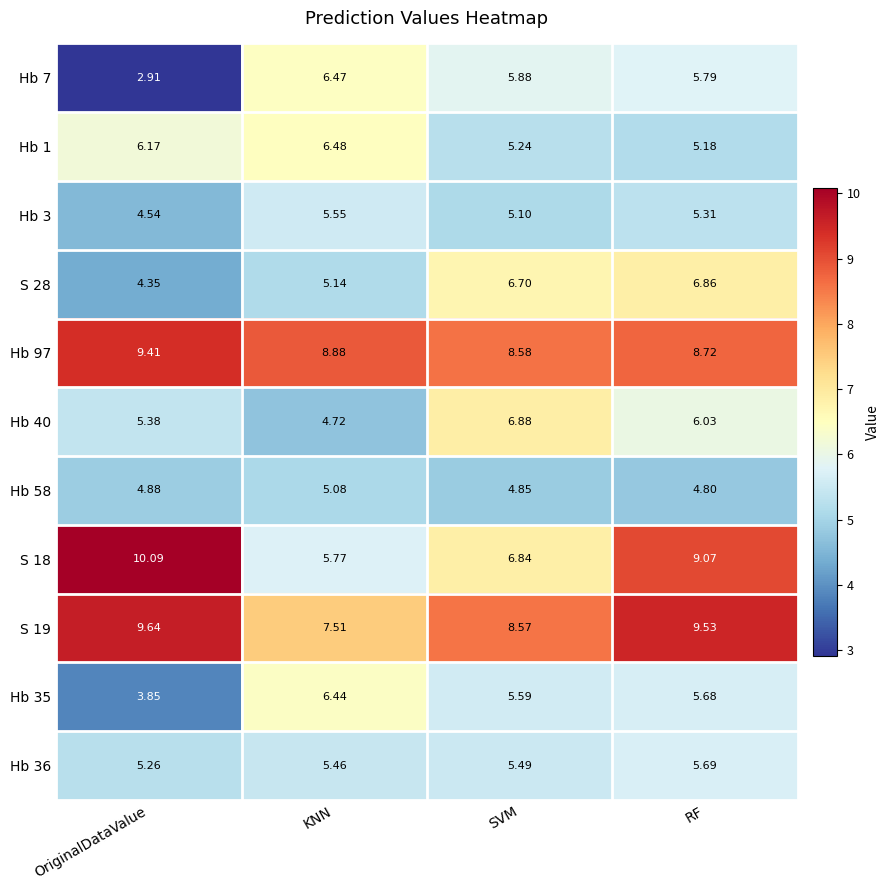

Which series has the widest spread of values?

S 18